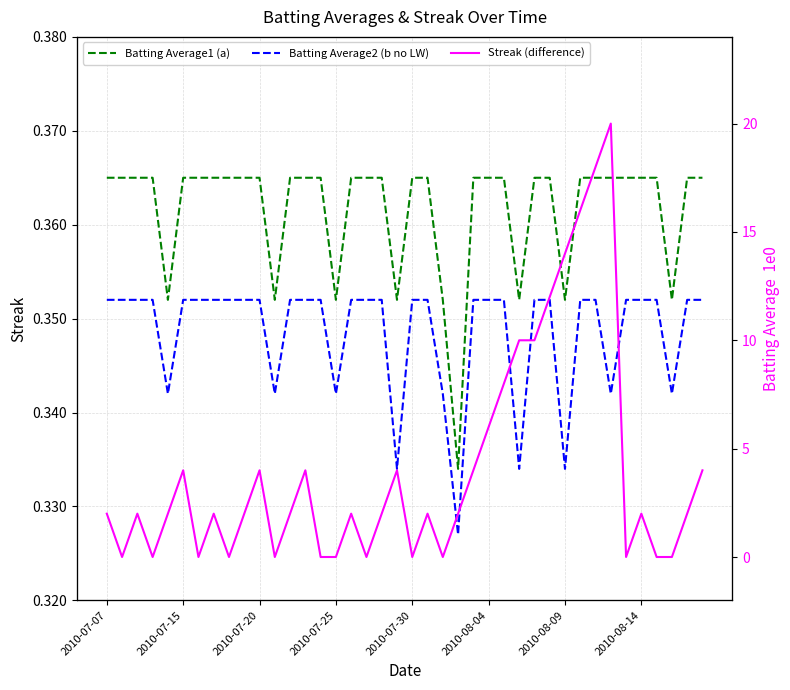

What is the value of the Batting Average1 (a) point at the 19th from the left?

0.4